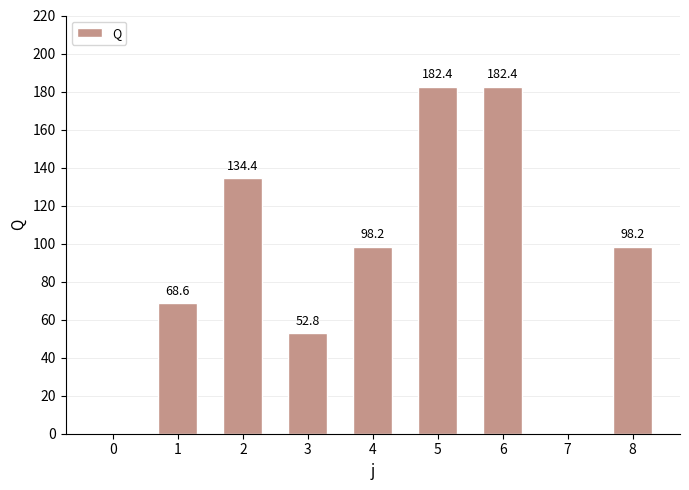

The chart shows a value of 28.7 at 3. True or false?

False